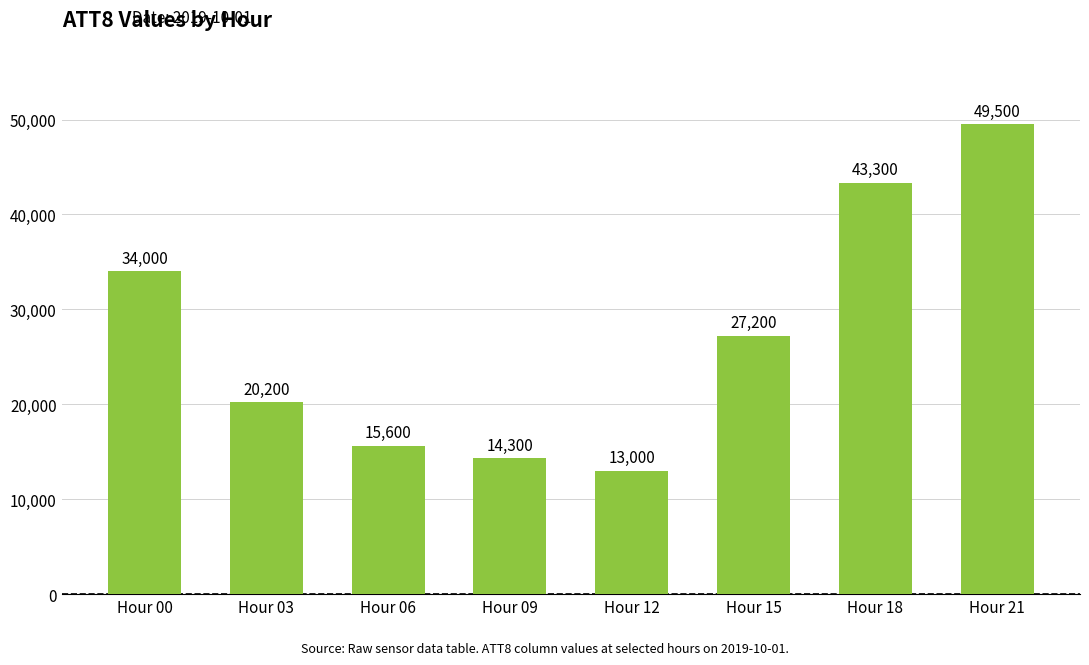

How many series are shown in this chart?

1